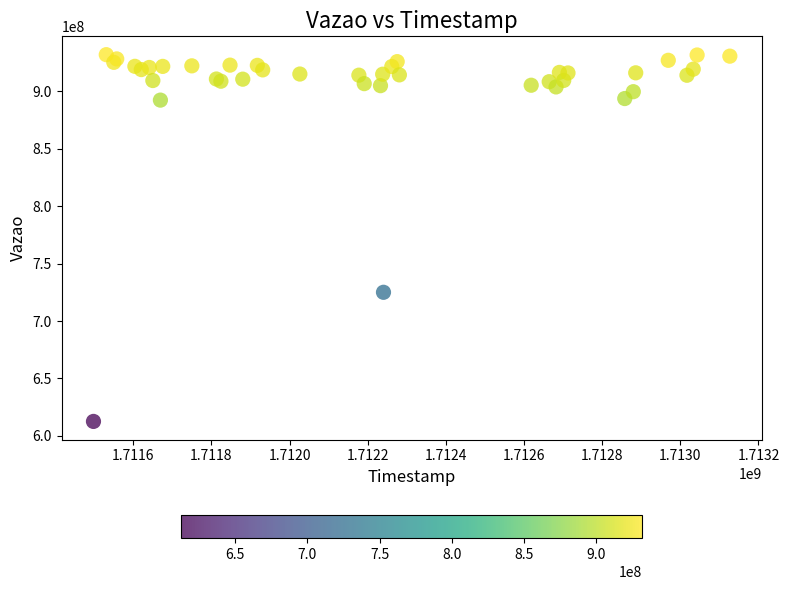

What Y value in the scatter plot is closest to 772213393?

724987077